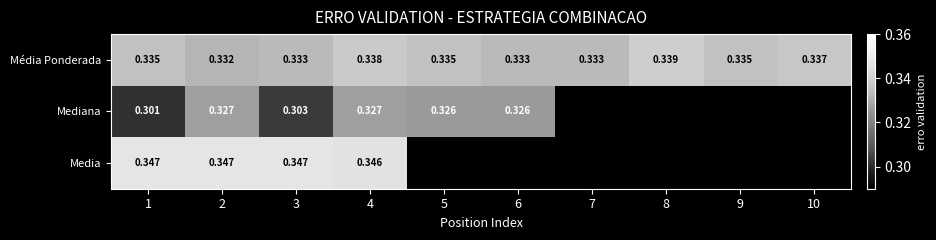

Rank the series by their maximum value, from lowest to highest.

Mediana, Média Ponderada, Media